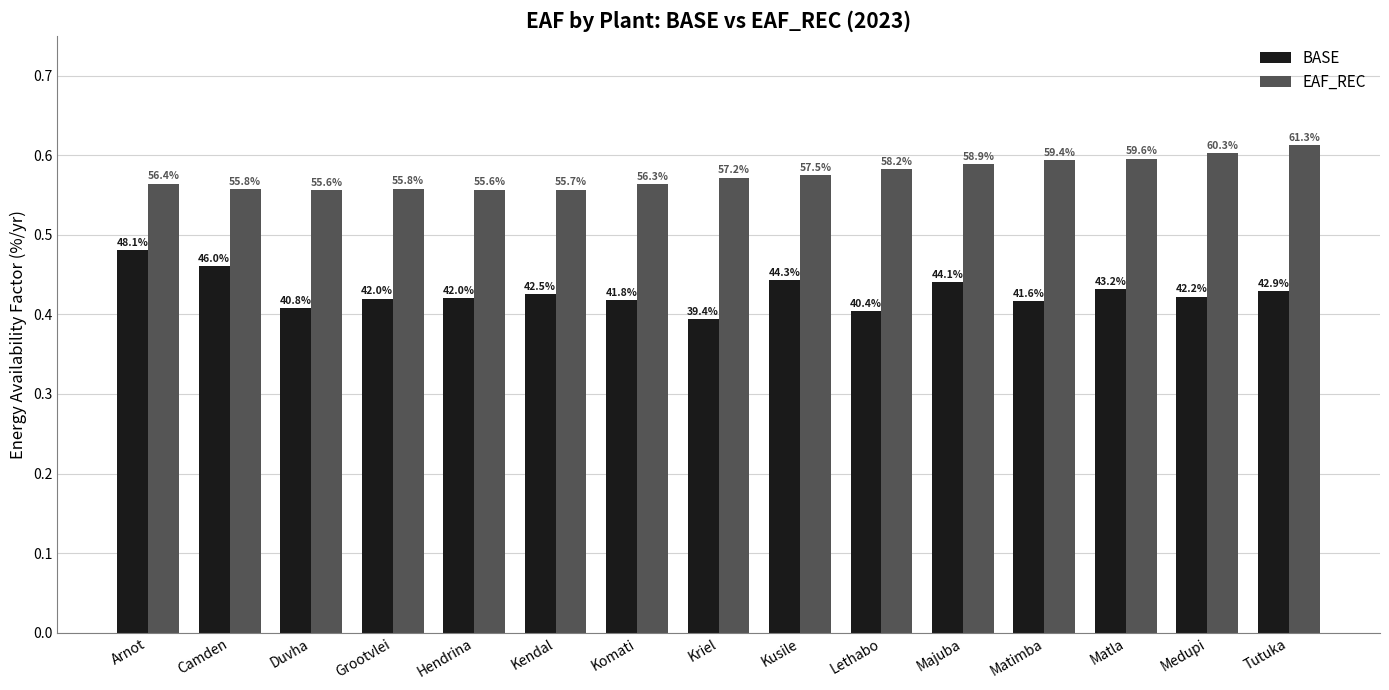

How many groups of bars are there?

15